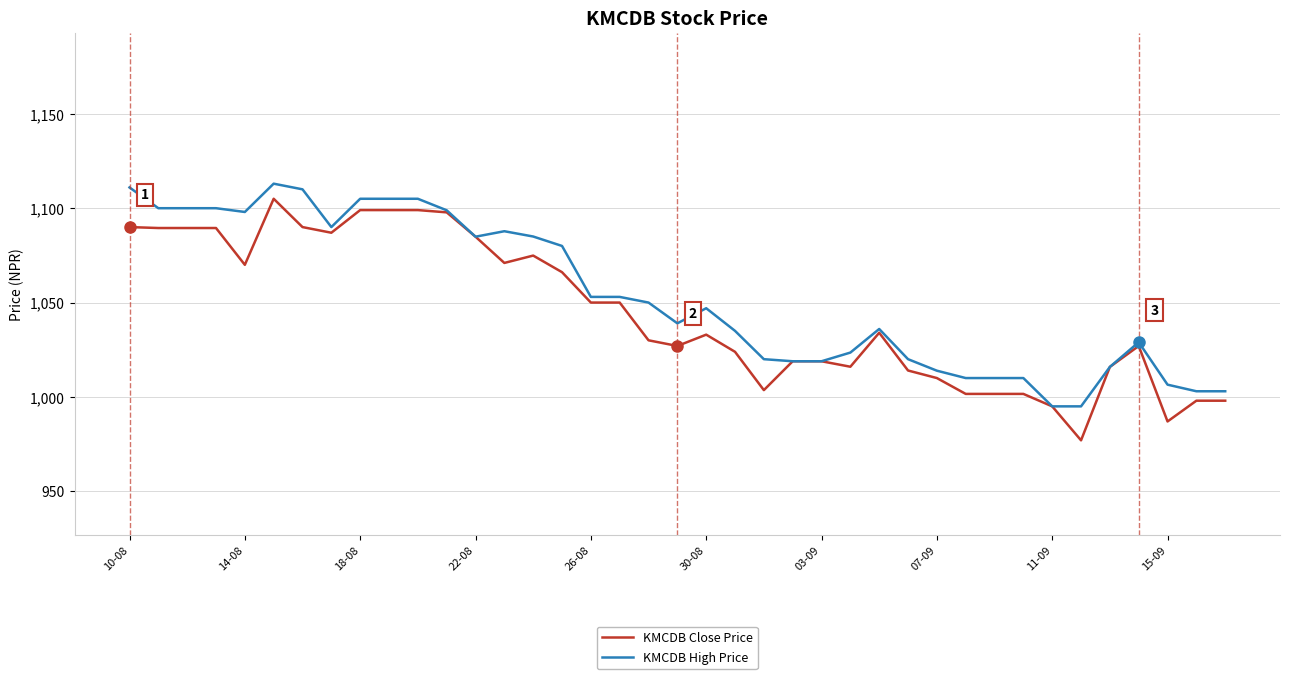

What is the highest value of the KMCDB High Price series?

1113.0